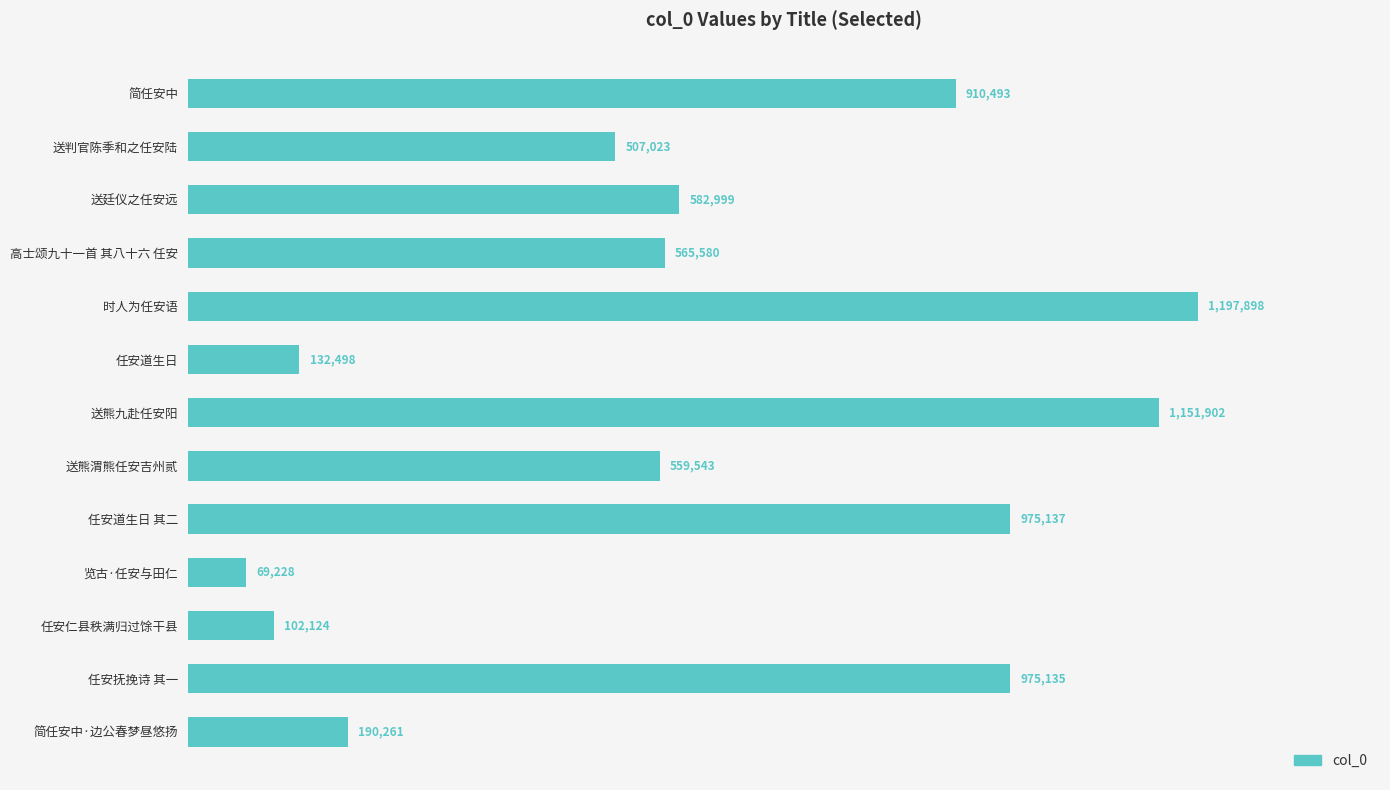

Are the bars horizontal?

Yes